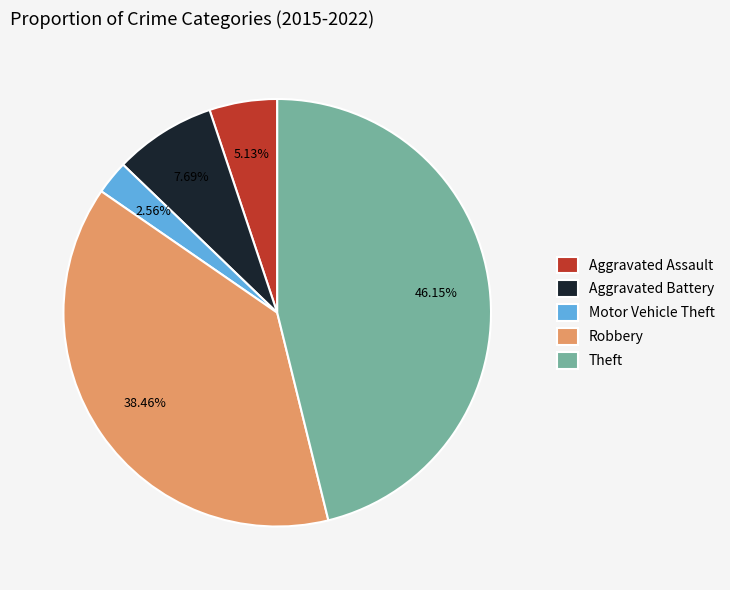

Count the number of slices in the pie.

5